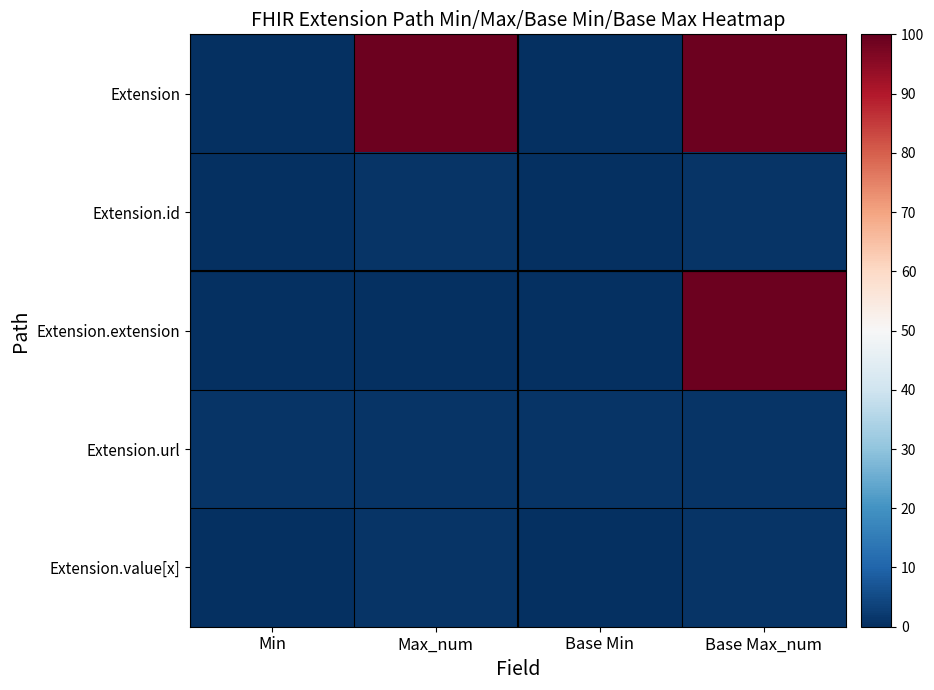

Which series has the widest spread of values?

Extension